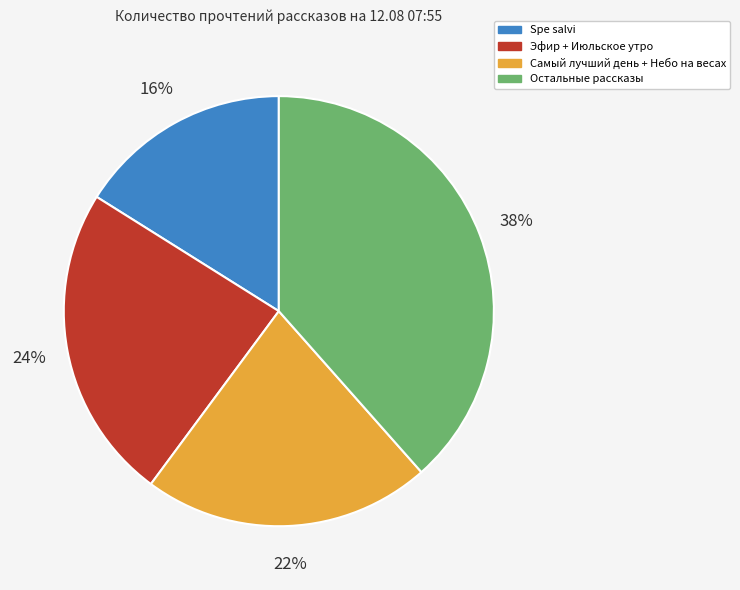

To the nearest percent, what is the difference between the largest and smallest slice percentages?

22%